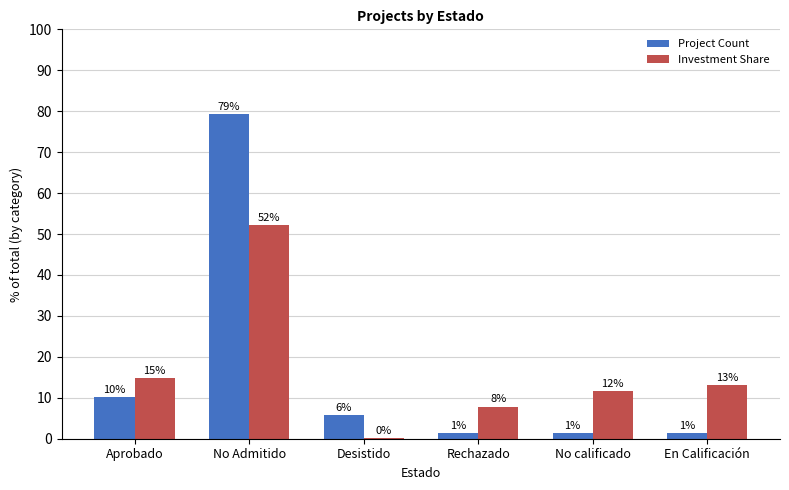

At which category is the sum across all series the highest?

No Admitido